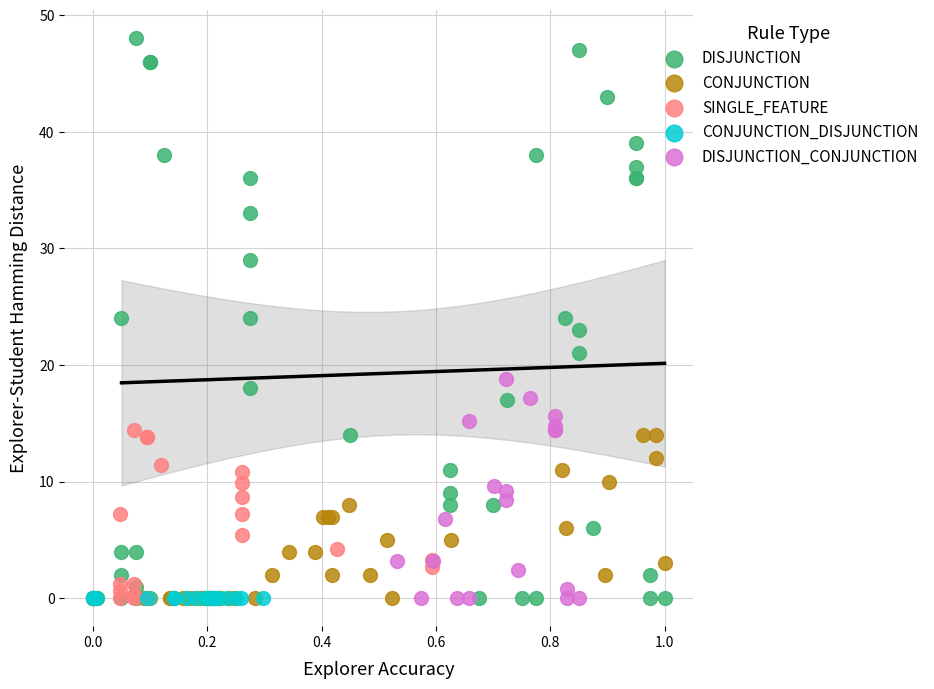

Which series reaches the maximum Y coordinate?

DISJUNCTION